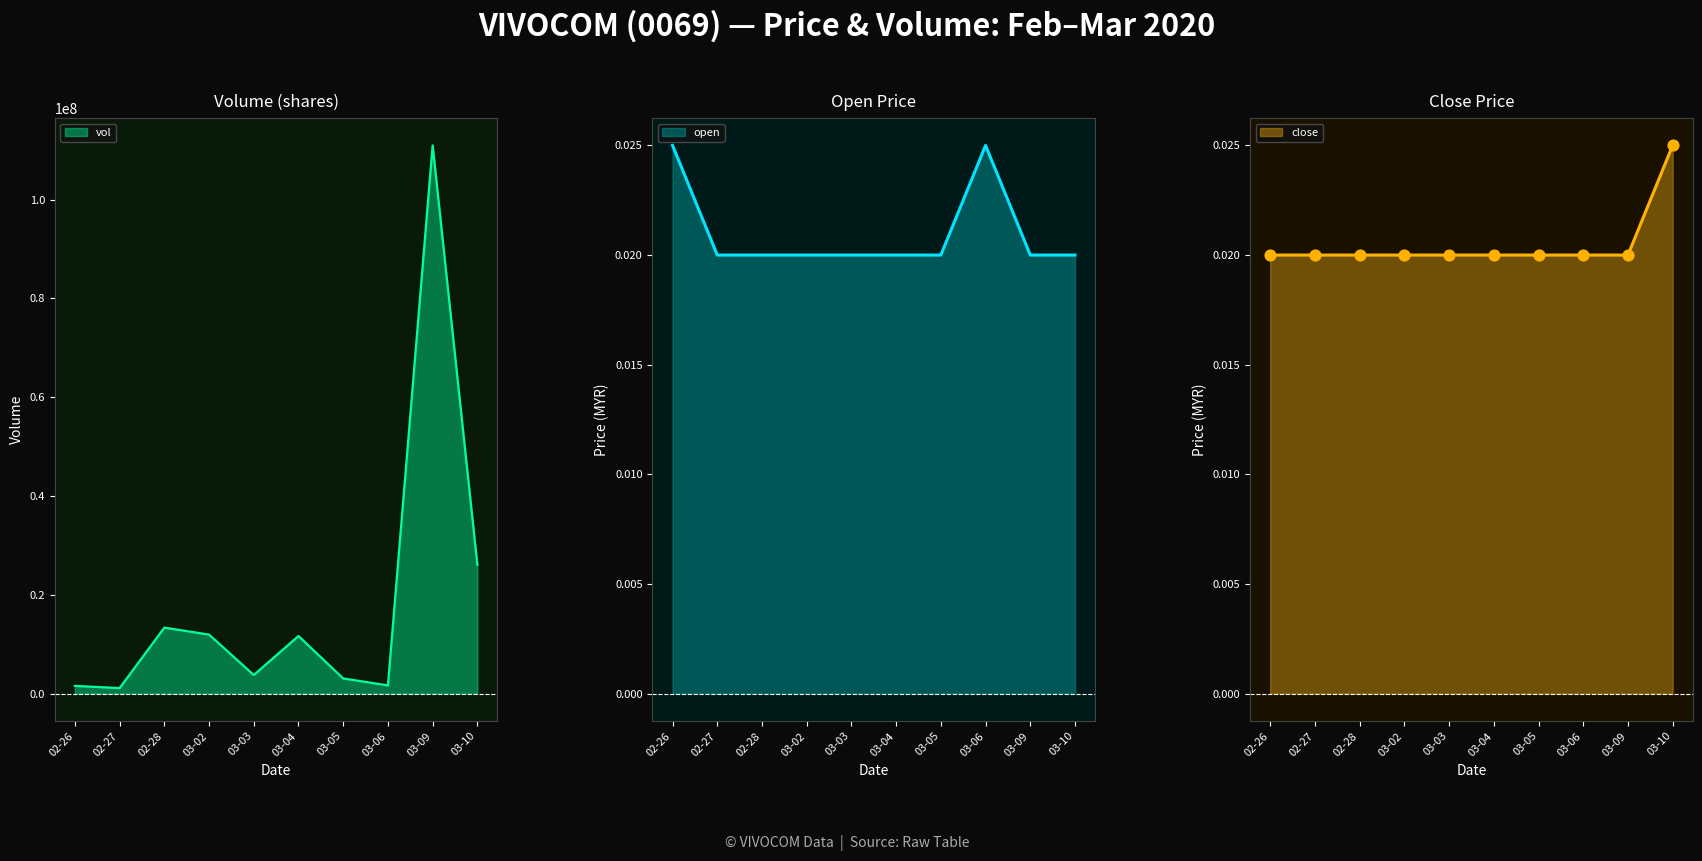

What is the highest value of the vol series?

110957100